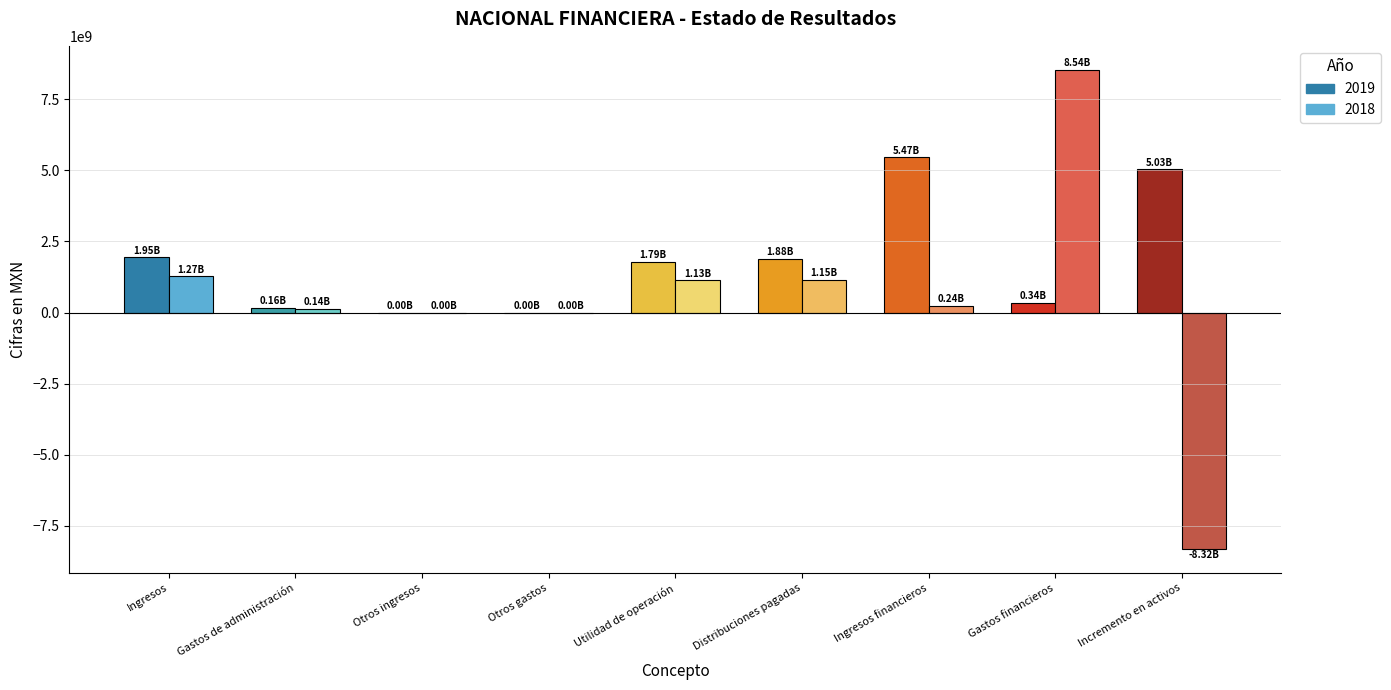

What is the sum of all 2018 values?

4148804000